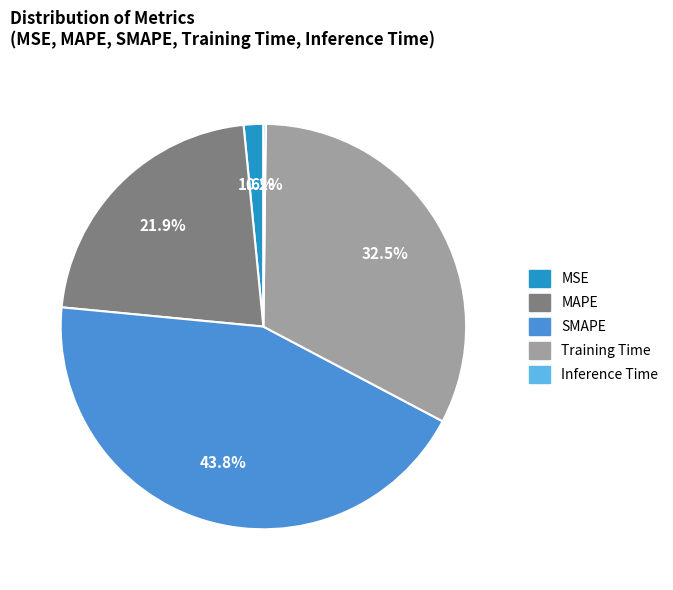

What is the ratio of the value at Training Time to the value at SMAPE?

0.7